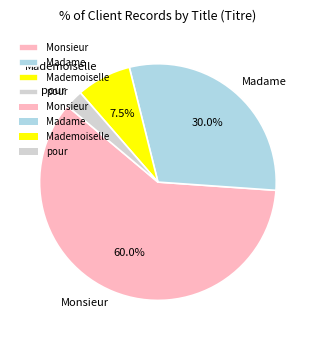

Between Mademoiselle and pour, which is larger?

Mademoiselle